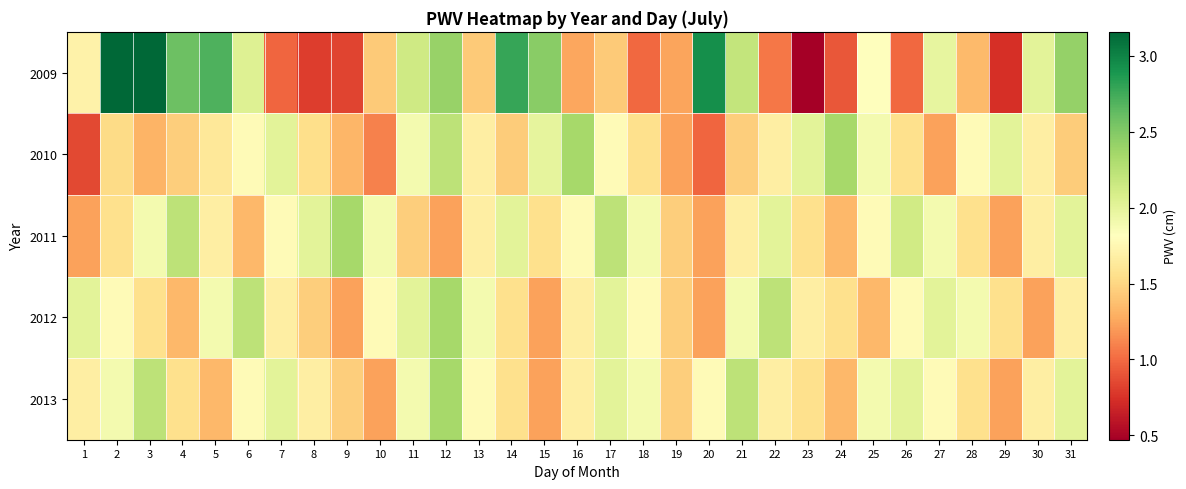

At how many categories does at least one series exceed 0?

31